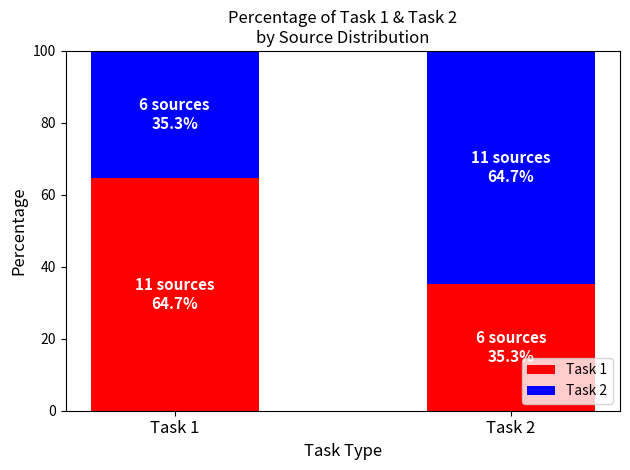

Reading left to right, what are the values for Task 1?

64.7	35.3